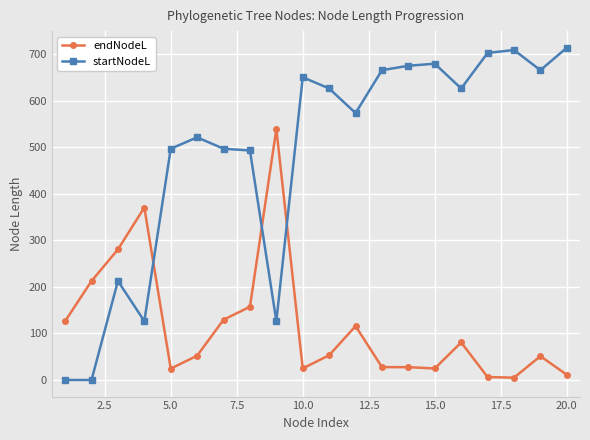

List the series in order of their overall mean, lowest first.

endNodeL, startNodeL